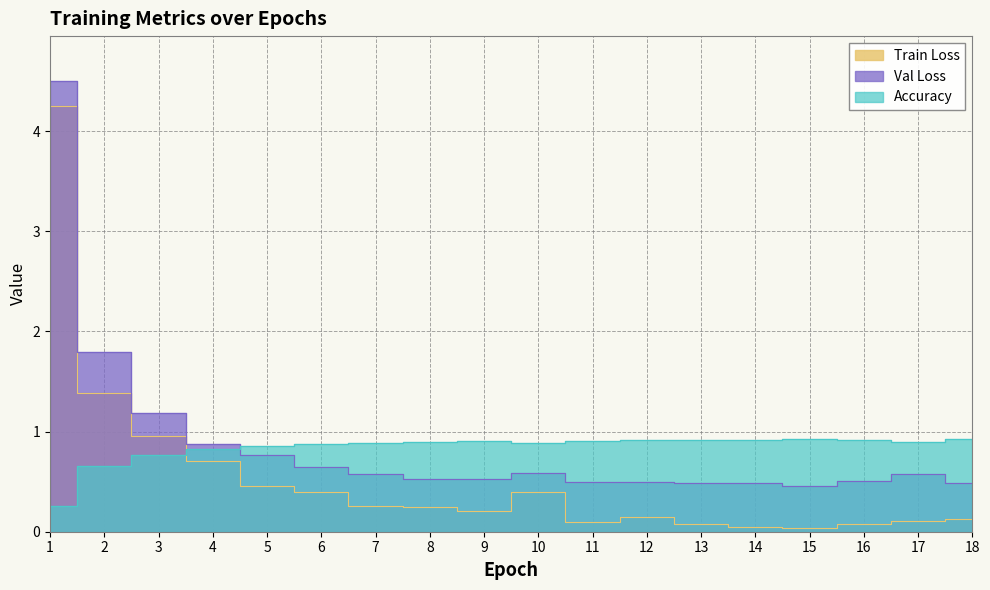

What is the difference between the maximum and minimum values in the Train Loss series?

4.2